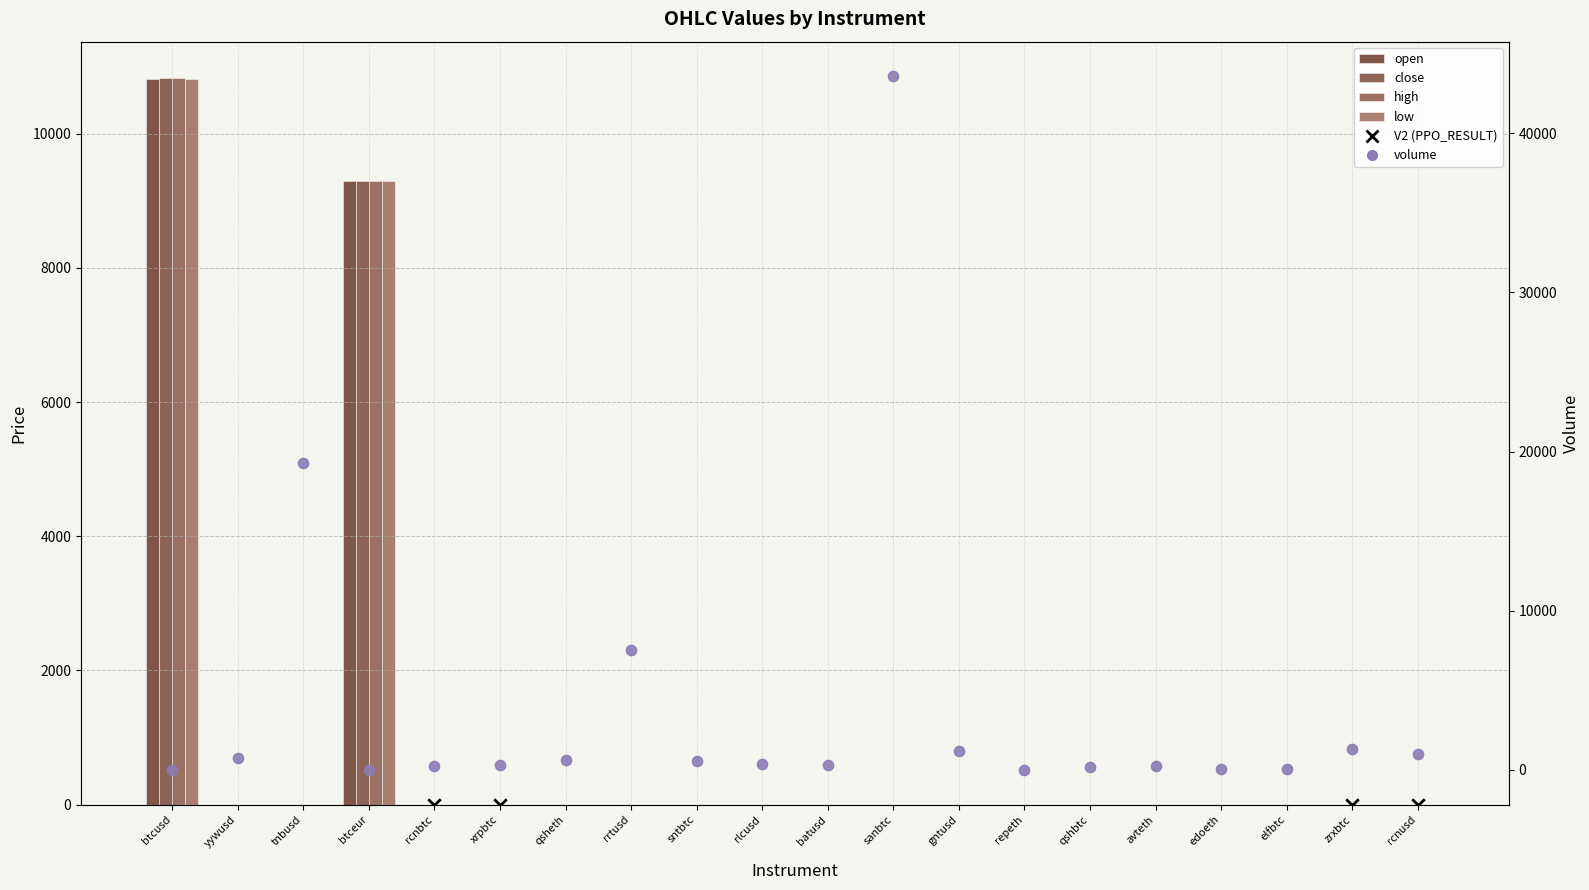

Which series has the widest spread of Y values?

volume (lock_hold style)